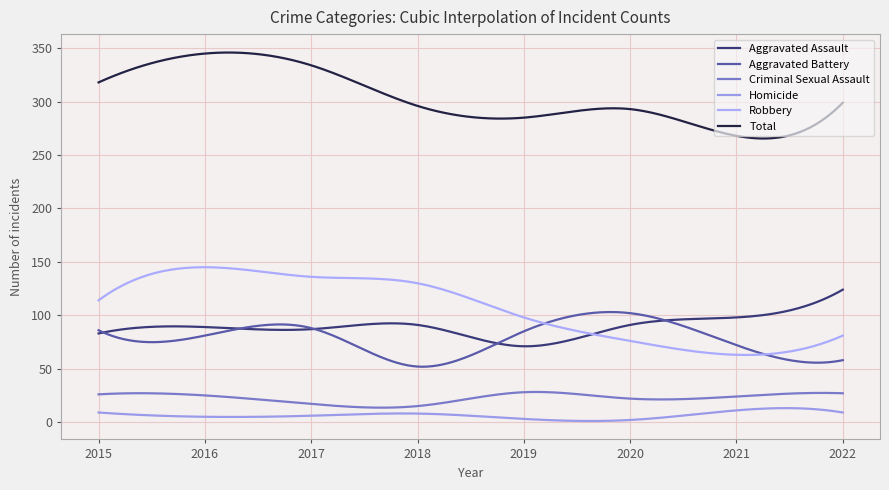

How many lines are shown in the chart?

6